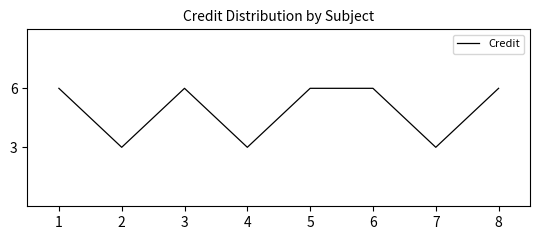

How many lines are shown in the chart?

1